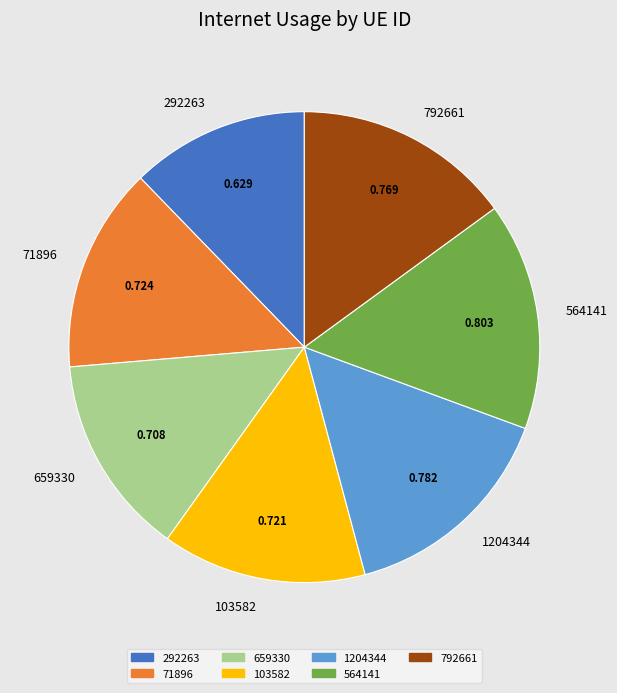

Combined, do 71896 and 1204344 account for over 50%?

No